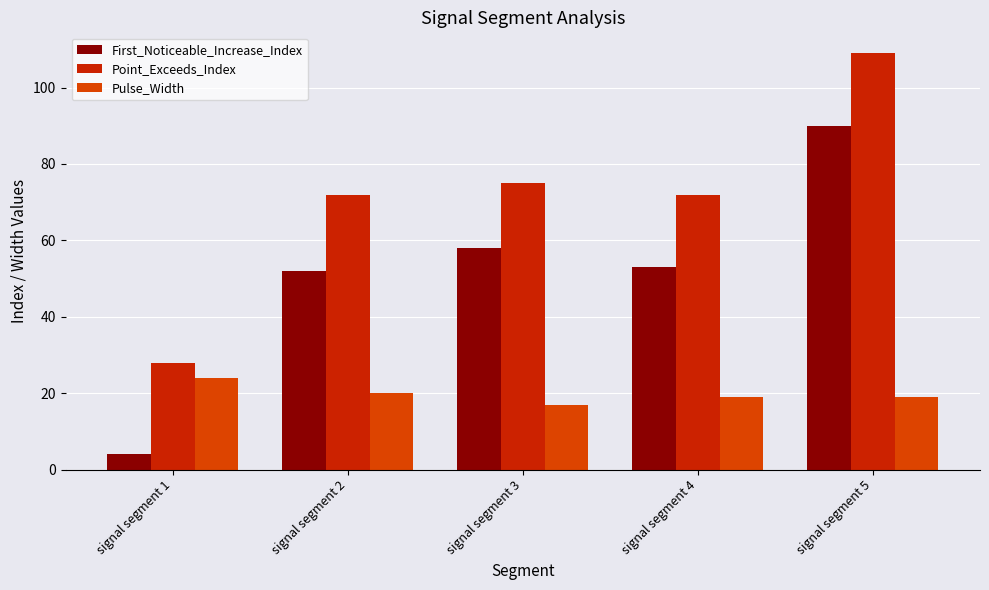

How many groups of bars are there?

5